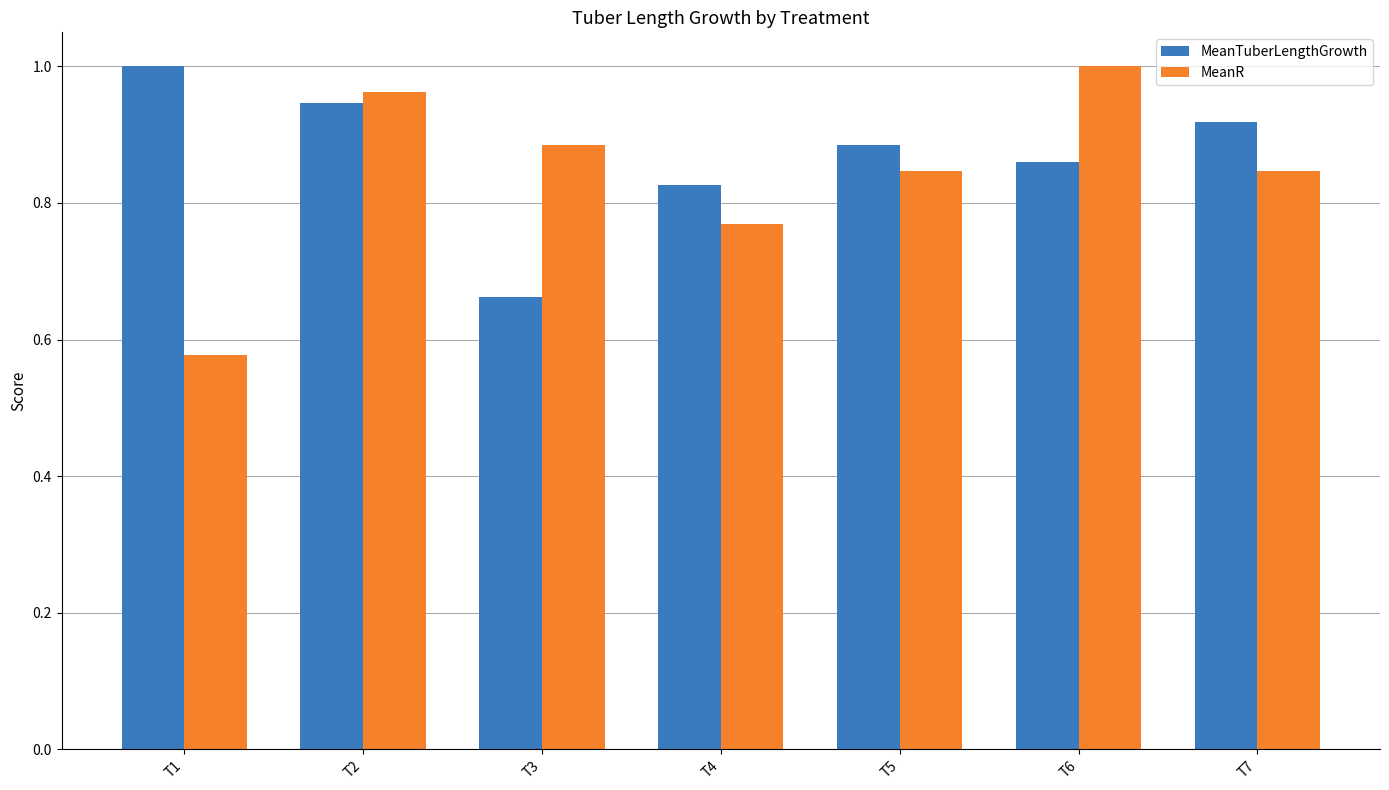

What is the sum of all MeanR values?

5.9